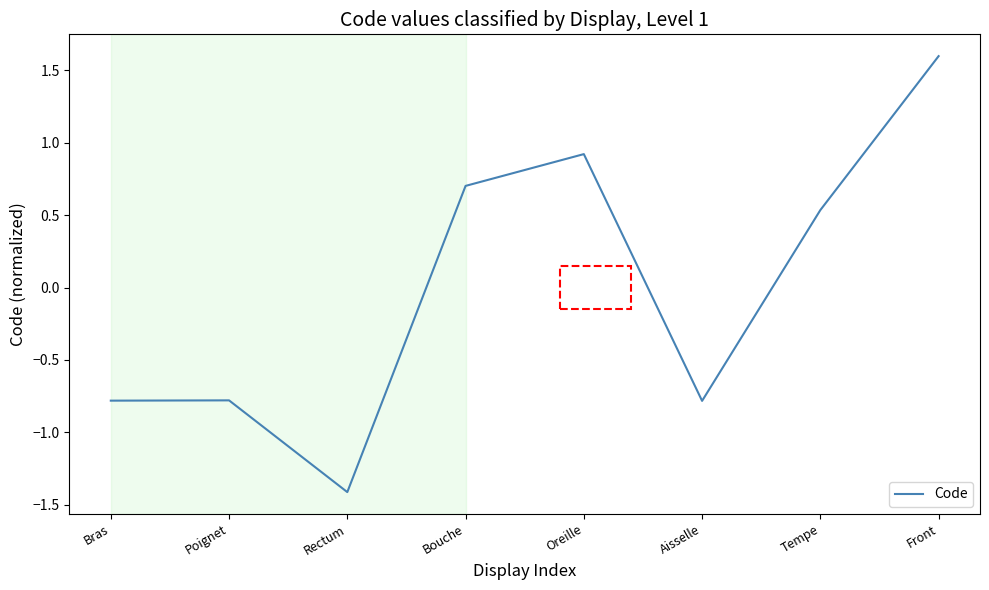

At which category does the data reach its first local valley?

Rectum